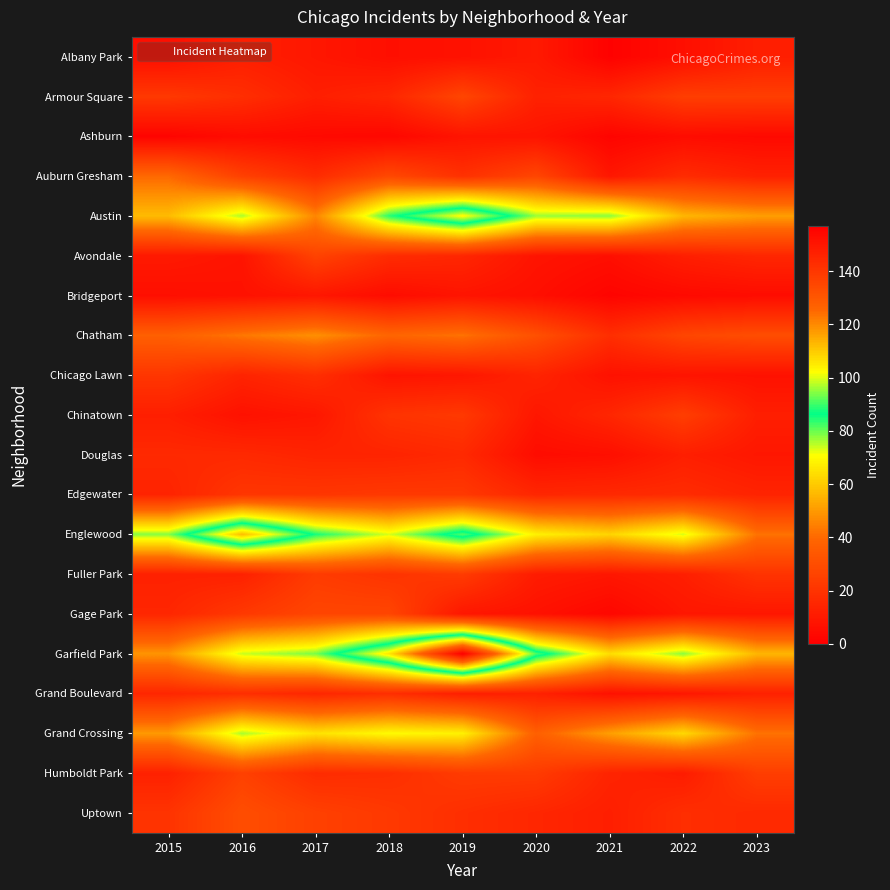

Rank the series by their maximum value, from lowest to highest.

Ashburn, Bridgeport, Albany Park, Douglas, Grand Boulevard, Chicago Lawn, Edgewater, Fuller Park, Chinatown, Humboldt Park, Avondale, Armour Square, Gage Park, Uptown, Auburn Gresham, Chatham, Grand Crossing, Austin, Englewood, Garfield Park